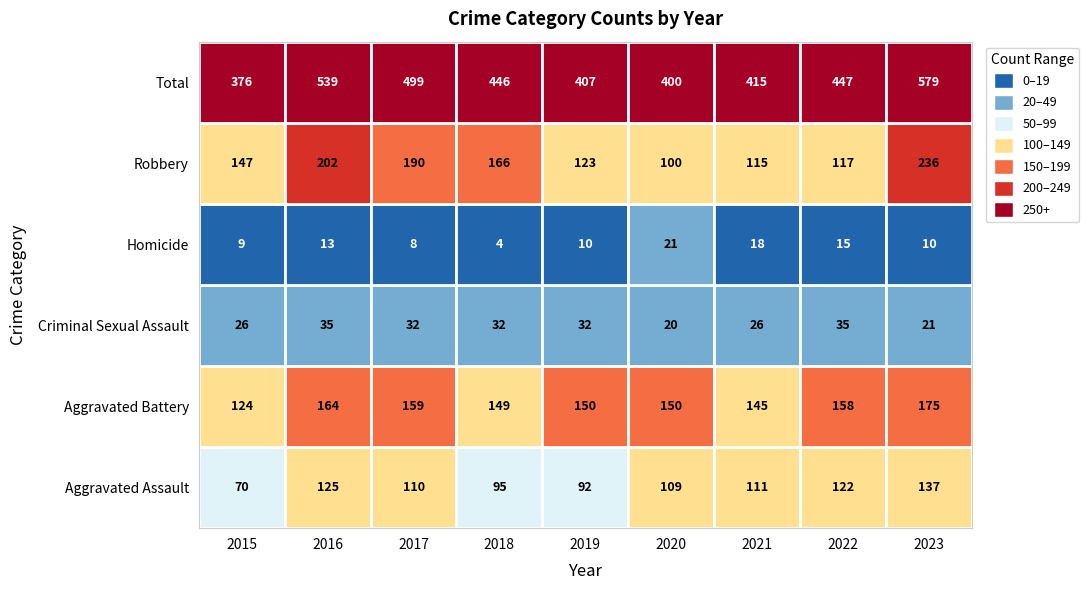

How many categories are shown in the chart?

9